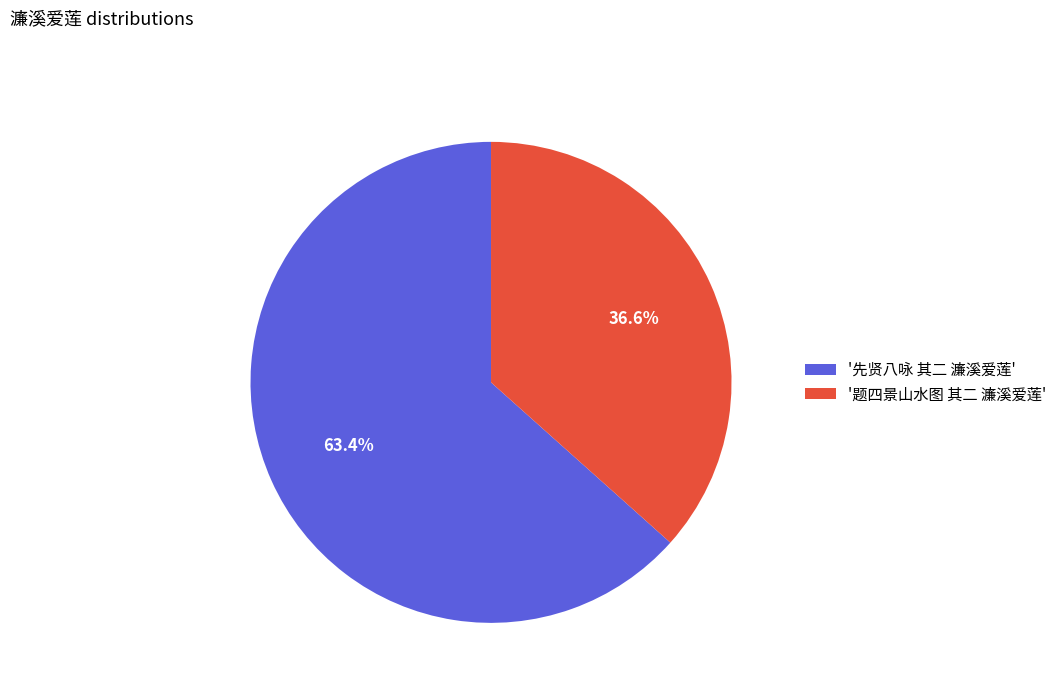

How many segments does this pie chart have?

2